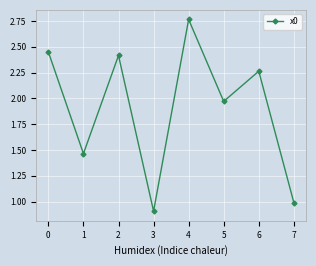

What is the average value?

1.9